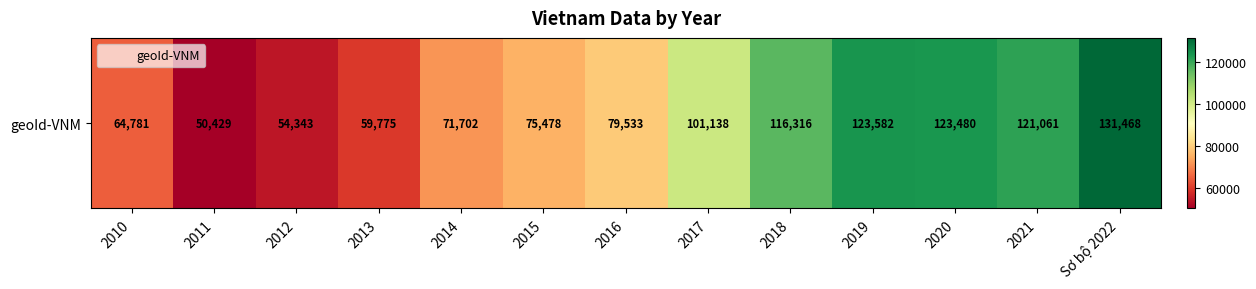

Where is the data nearest to the value 90948?

2017